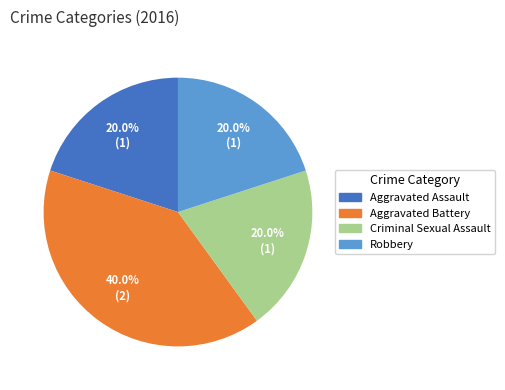

Between Robbery and Aggravated Battery, which is larger?

Aggravated Battery